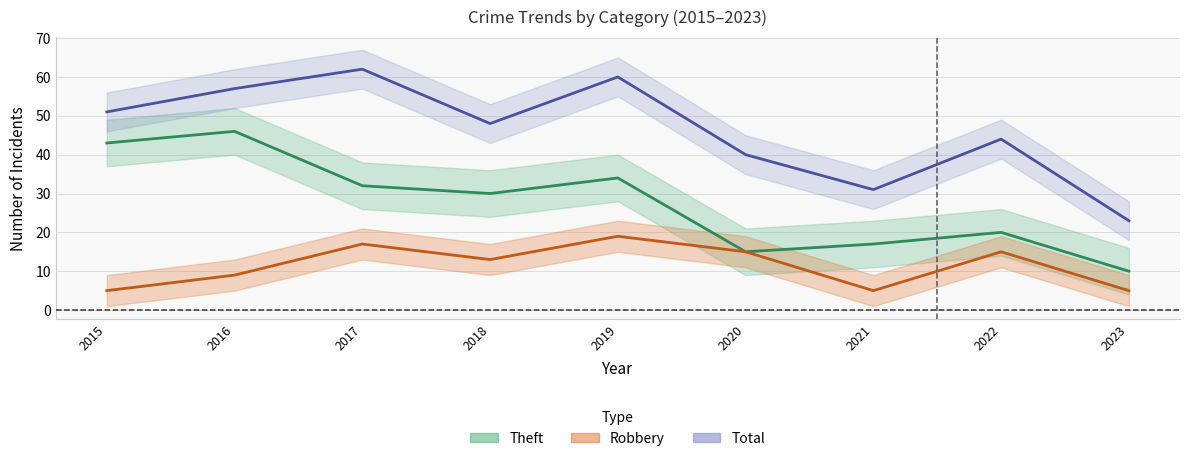

Is it true that Robbery equals 4 at 2020?

False